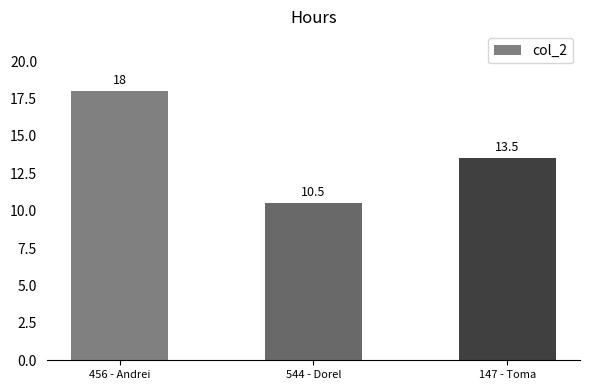

Reading right to left, list all the values displayed in this chart.

147 - Toma=13.5	544 - Dorel=10.5	456 - Andrei=18.0